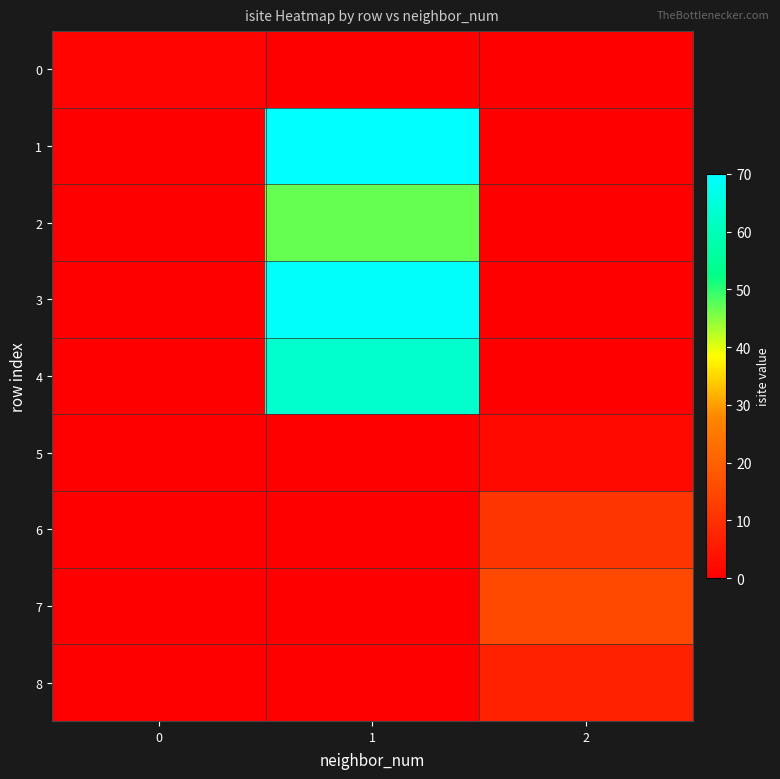

List the series in order of their peak value, highest first.

1, 3, 4, 2, 7, 6, 8, 5, 0